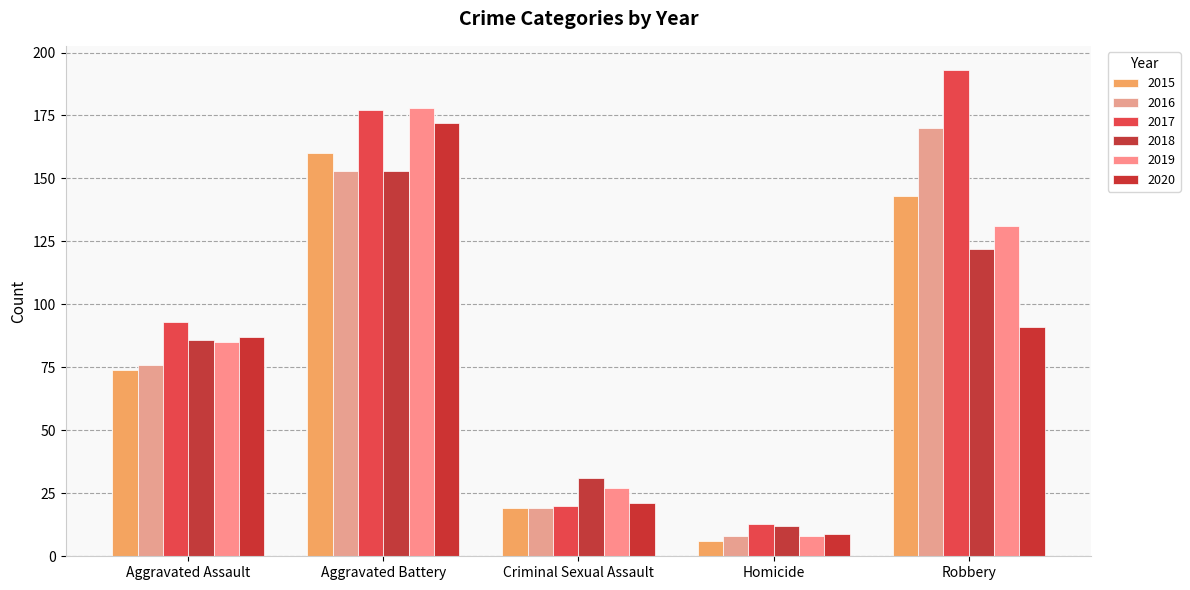

What is the difference between the 2016 values at Robbery and Aggravated Battery?

17